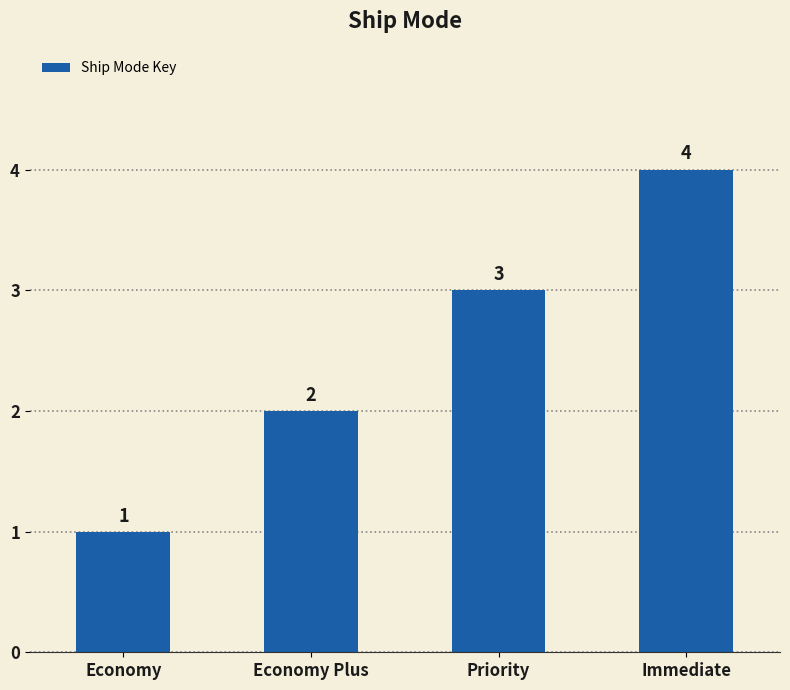

Is it true that the value at Immediate is 4?

True